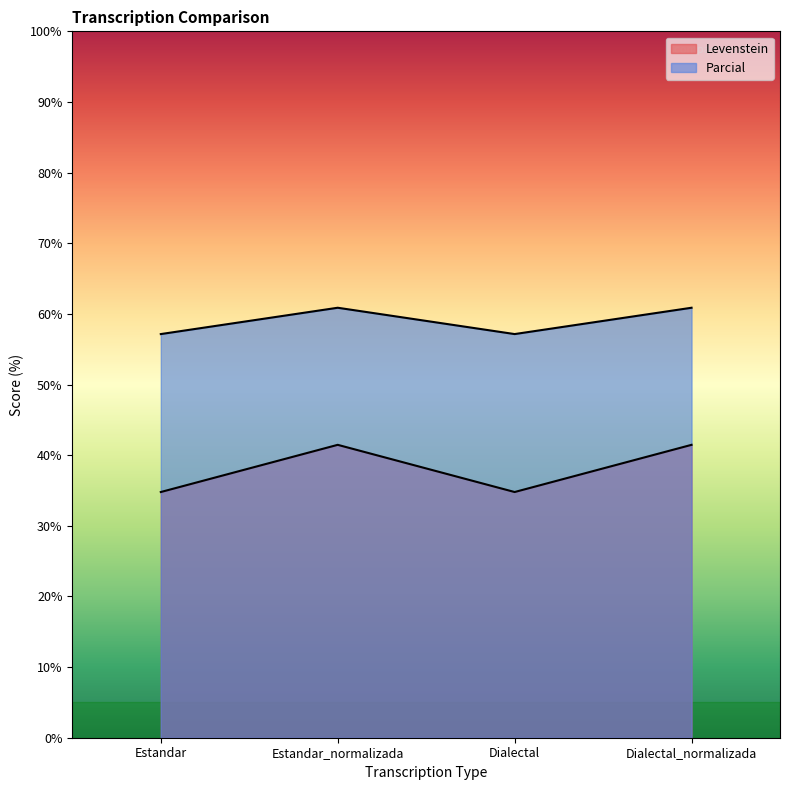

What is the difference between the Parcial values at Dialectal_normalizada and Estandar?

3.7